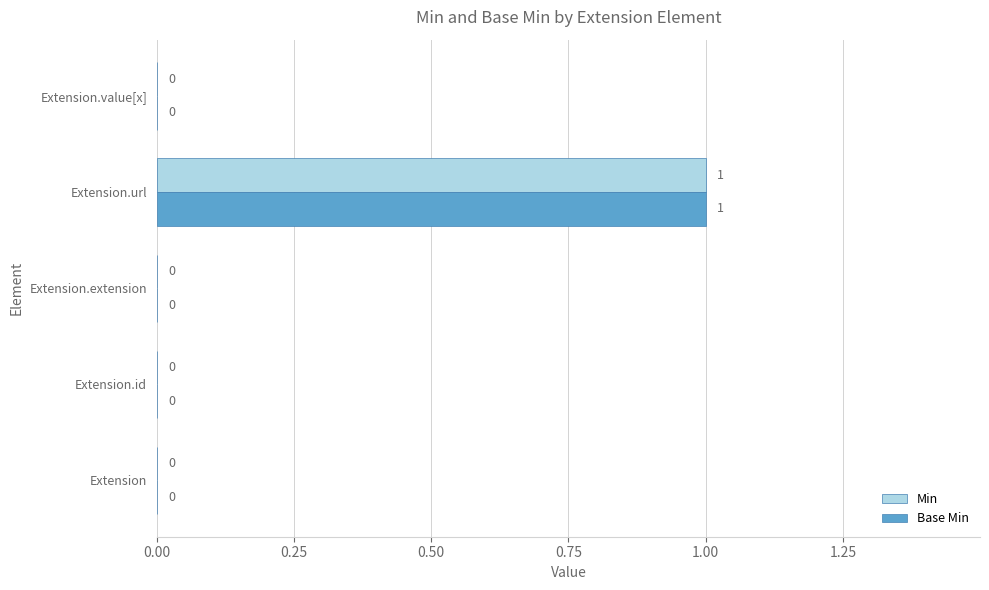

What is the sum of all Min values?

1